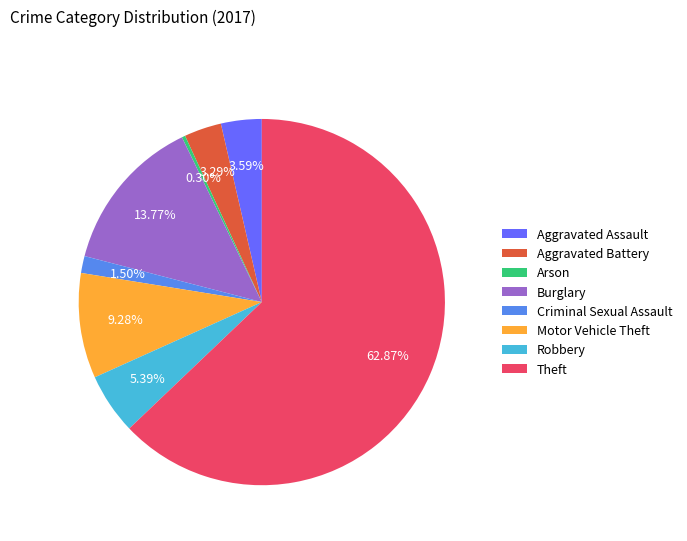

To the nearest percent, what percentage of the pie is Aggravated Battery?

3%